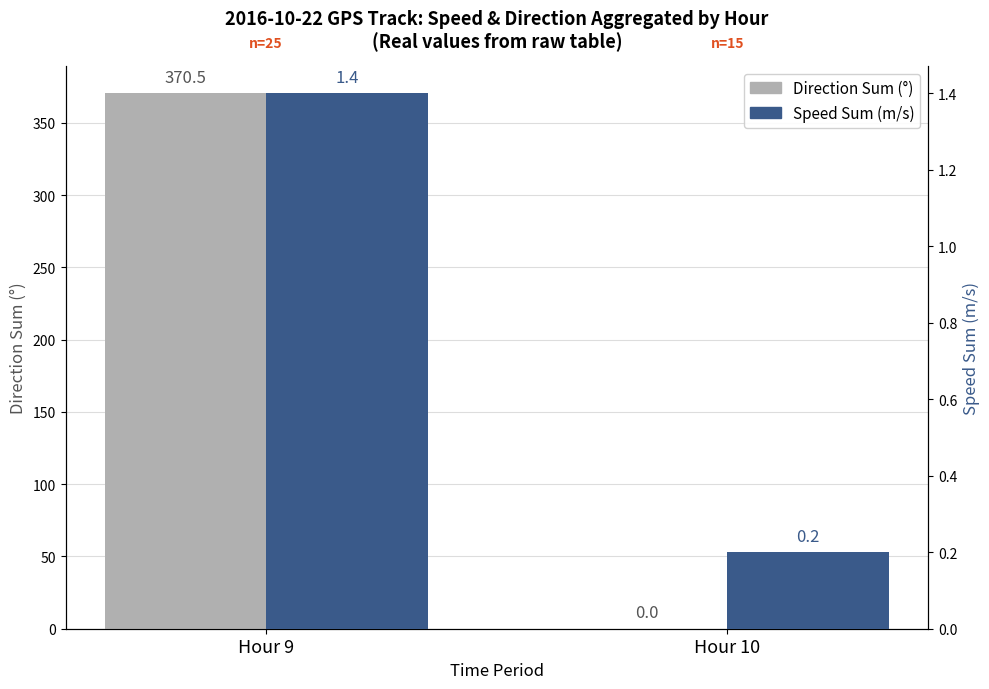

What is the total value across all series at Hour 9?

371.9